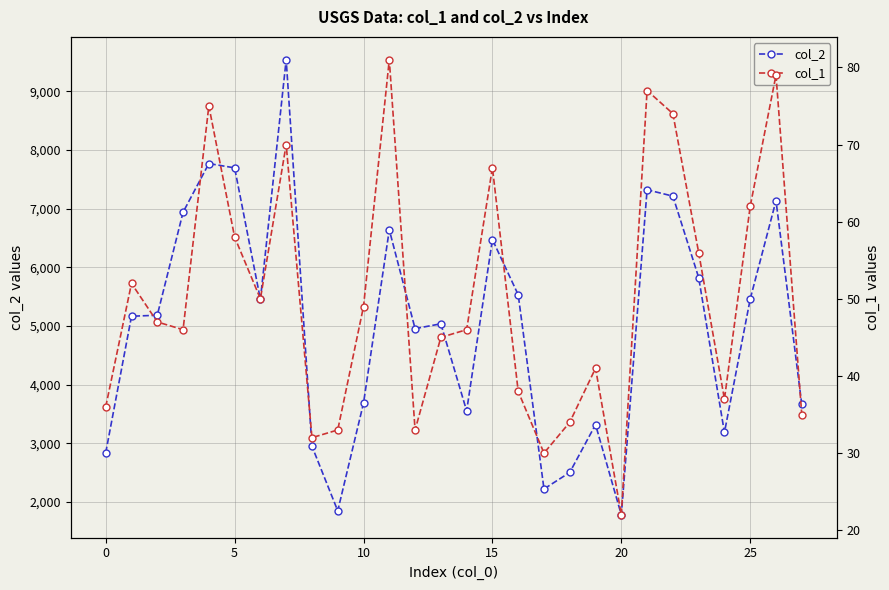

What is the difference between the maximum and second lowest values in the col_1 series?

51